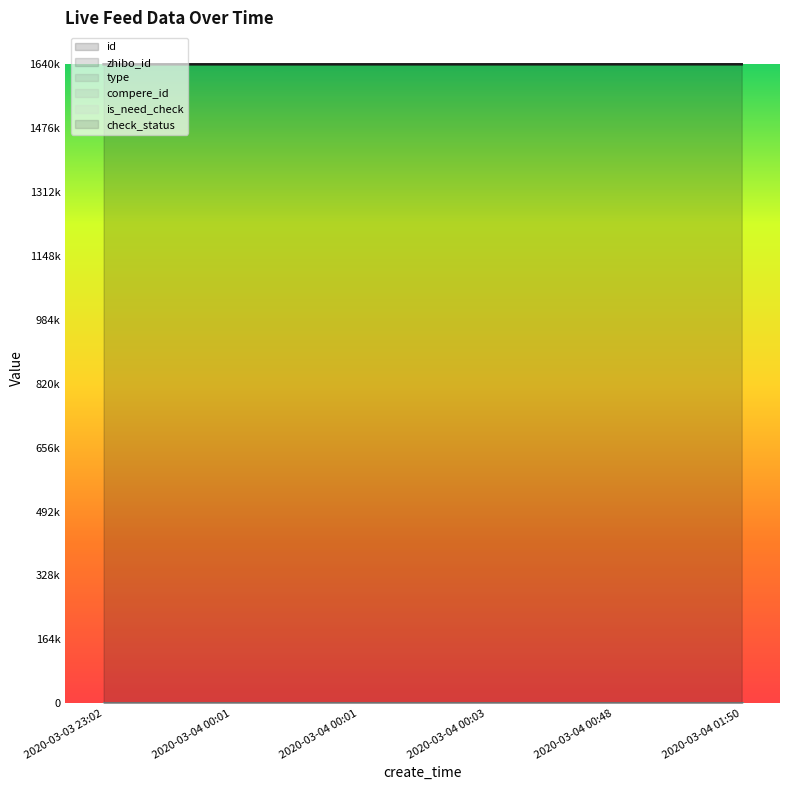

Reading right to left, what are all the values shown in this chart?

id: 1640014	1639989	1639956	1639951	1639950	1639921
zhibo_id: 152	152	152	152	152	152
type: 0	0	0	0	0	0
compere_id: 0	0	0	0	0	0
is_need_check: 0	0	0	0	0	0
check_status: 1	1	1	1	1	1